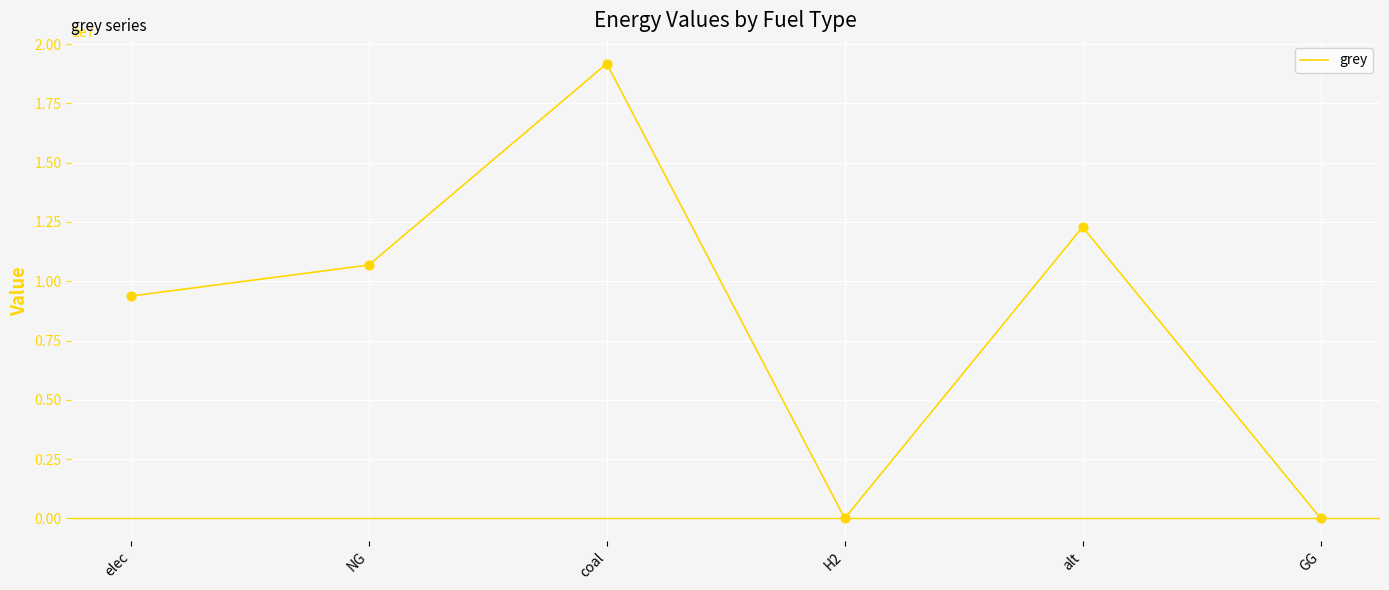

What is the change in value from NG to coal?

+8496491.7